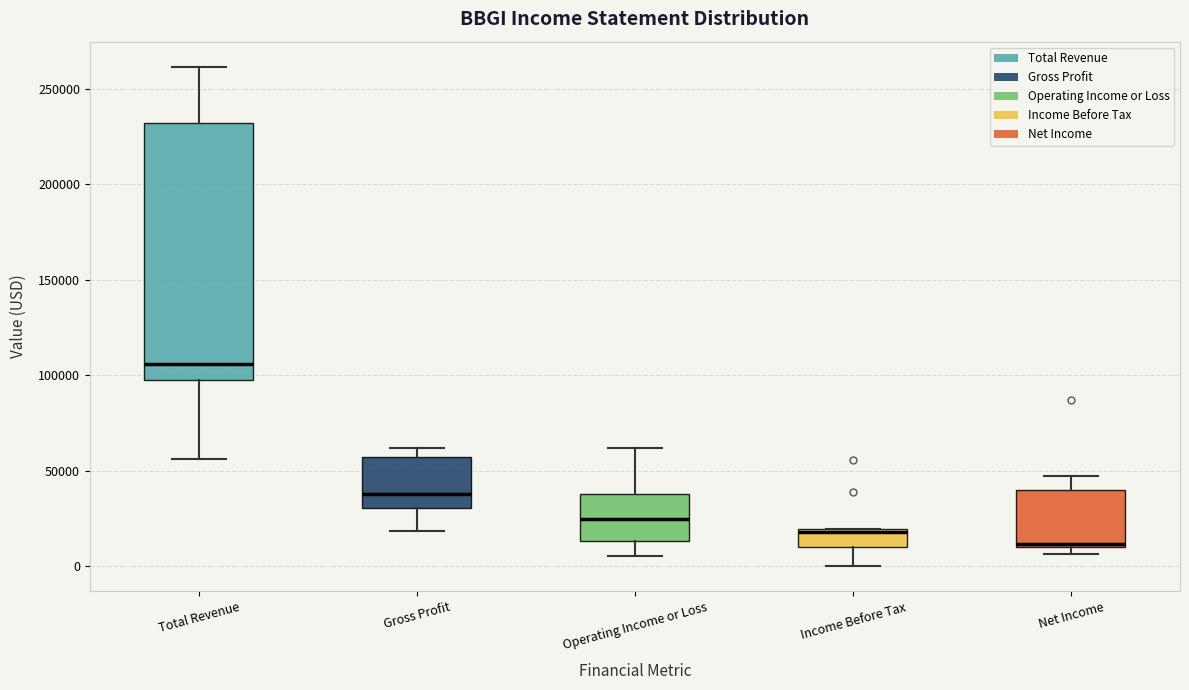

Which box's median line is the highest?

Total Revenue